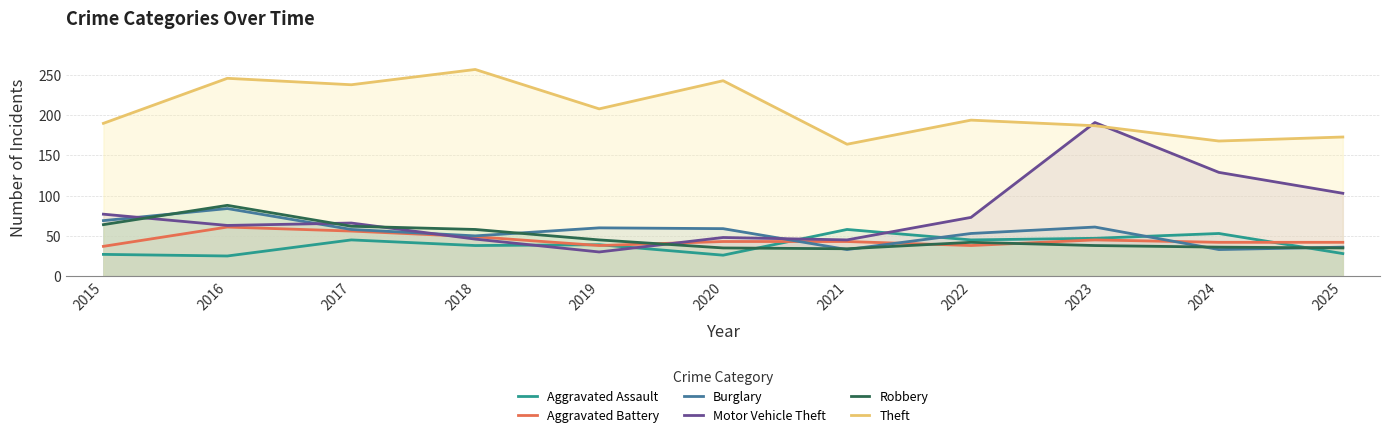

Reading right to left, extract all data points from this chart.

Aggravated Assault: 28	53	47	45	58	26	39	38	45	25	27
Aggravated Battery: 42	42	45	38	43	43	38	49	56	61	37
Burglary: 36	33	61	53	33	59	60	50	58	84	69
Motor Vehicle Theft: 103	129	191	73	45	48	30	46	66	63	77
Robbery: 35	36	38	42	34	35	45	58	62	88	64
Theft: 173	168	187	194	164	243	208	257	238	246	190